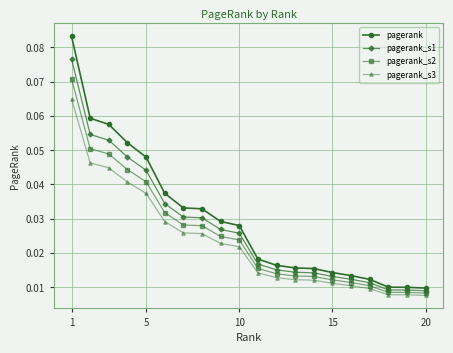

At how many categories does at least one series exceed 0?

20